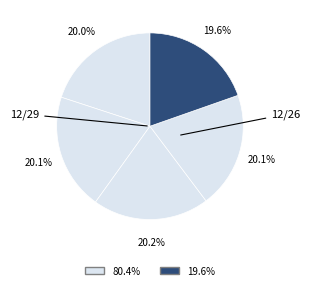

How many segments does this pie chart have?

5